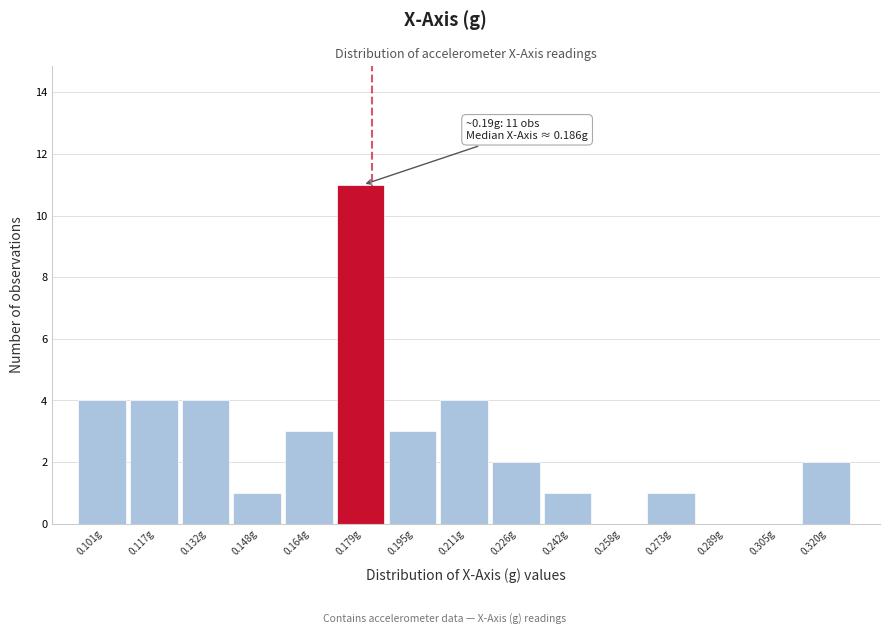

Reading right to left, extract all data points from this chart.

0.320g=2	0.305g=0	0.289g=0	0.273g=1	0.258g=0	0.242g=1	0.226g=2	0.211g=4	0.195g=3	0.179g=11	0.164g=3	0.148g=1	0.132g=4	0.117g=4	0.101g=4